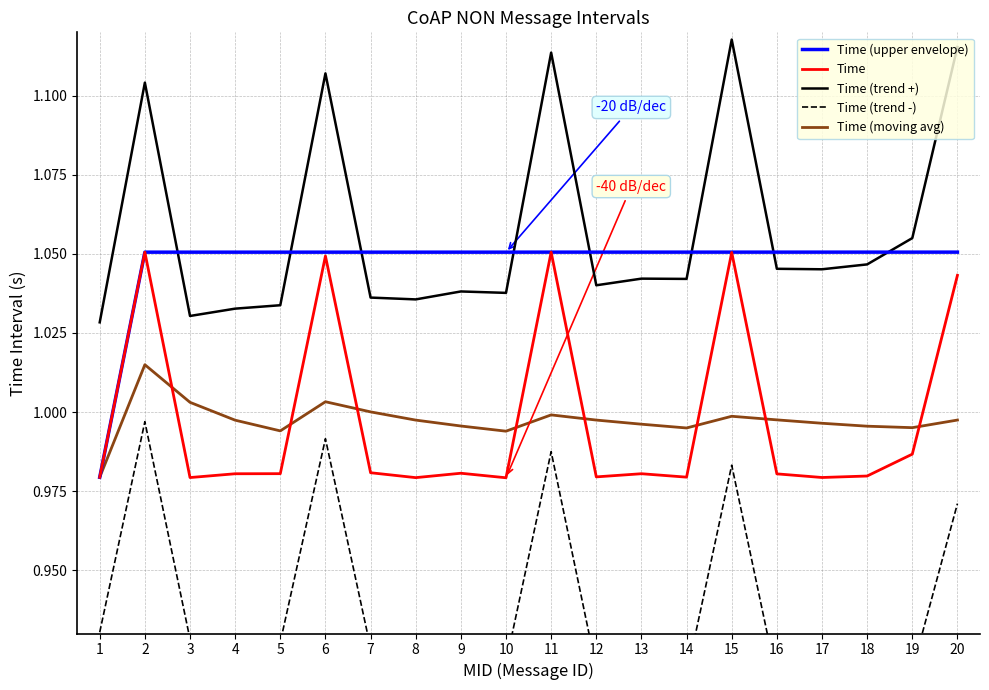

List the labels in order of Time (trend -) value, smallest first.

18, 17, 16, 14, 19, 13, 12, 10, 8, 9, 7, 5, 3, 4, 1, 20, 15, 11, 6, 2